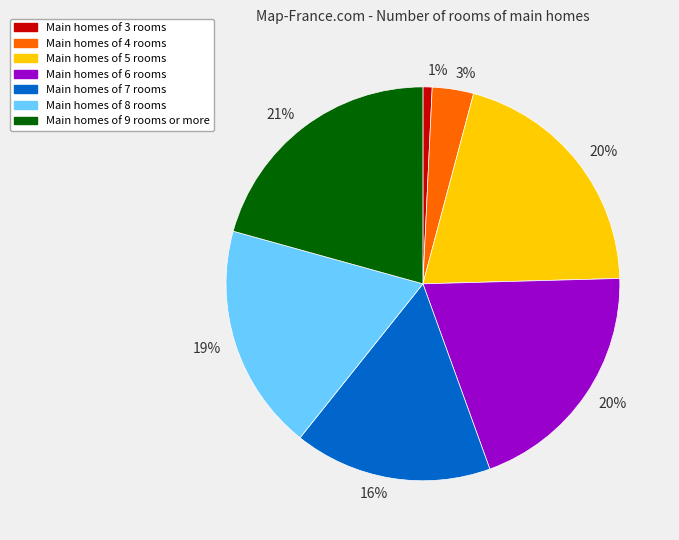

Does Main homes of 8 rooms represent more than half of the total?

No